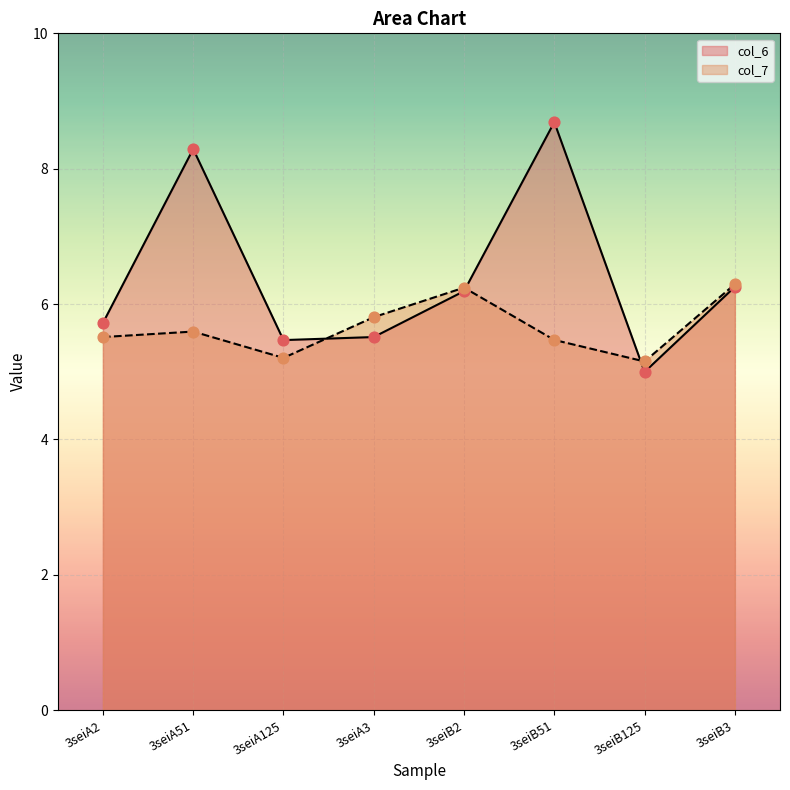

What are all the series names shown in the legend?

col_6, col_7